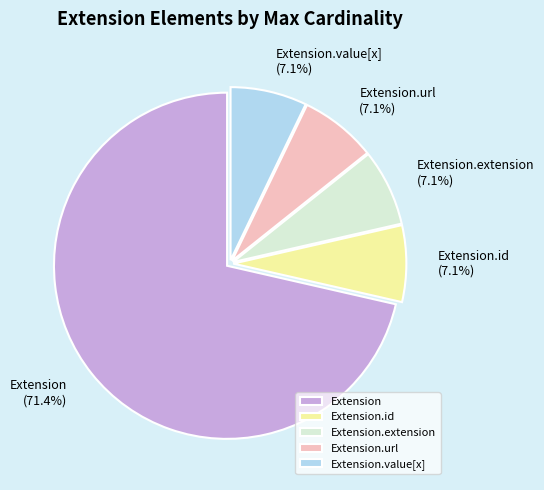

Which slice is the largest?

Extension